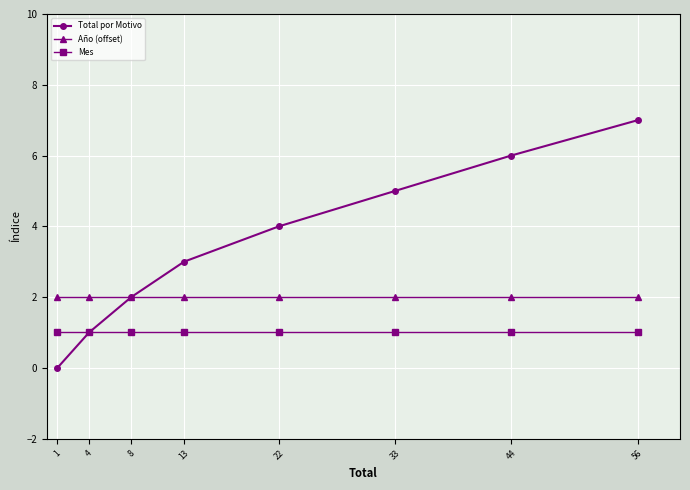

Does the chart display data point markers on the line(s)?

Yes